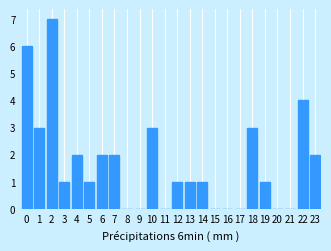

Reading left to right, extract all data points from this chart.

0=6	1=3	2=7	3=1	4=2	5=1	6=2	7=2	8=0	9=0	10=3	11=0	12=1	13=1	14=1	15=0	16=0	17=0	18=3	19=1	20=0	21=0	22=4	23=2